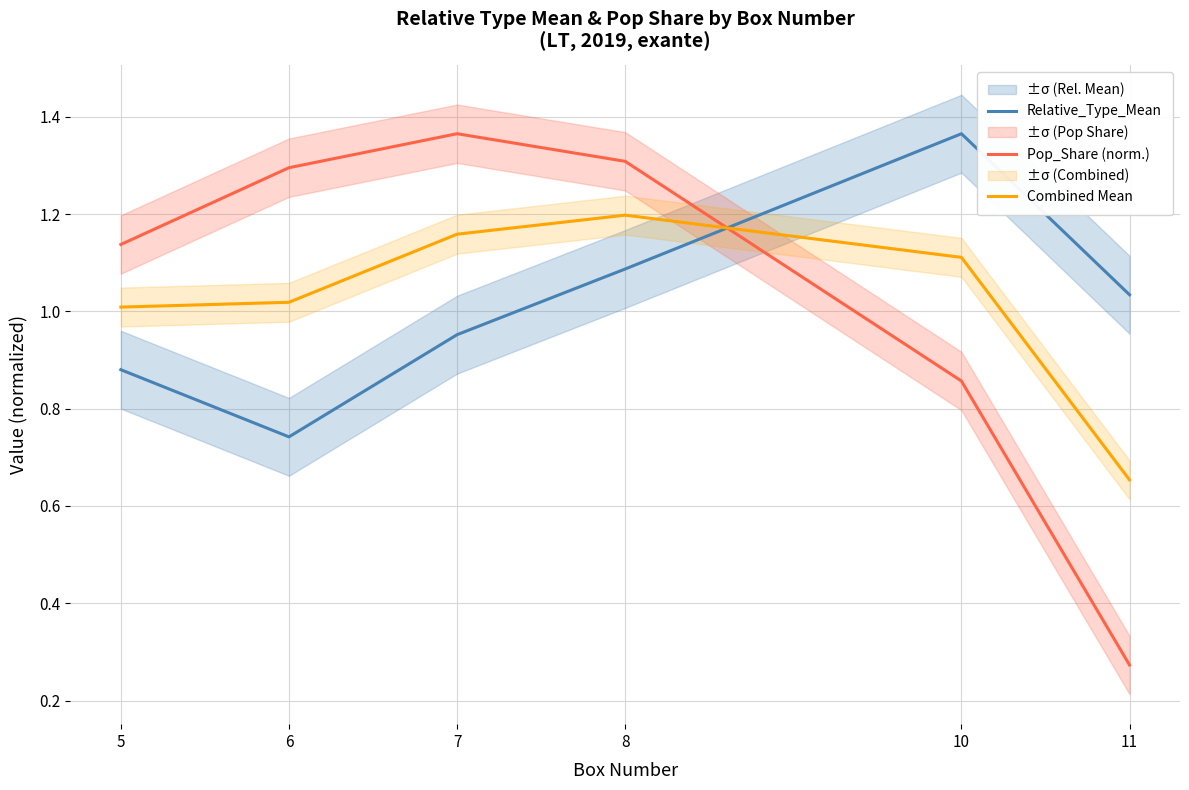

Where does the Relative_Type_Mean series first go above 1?

8